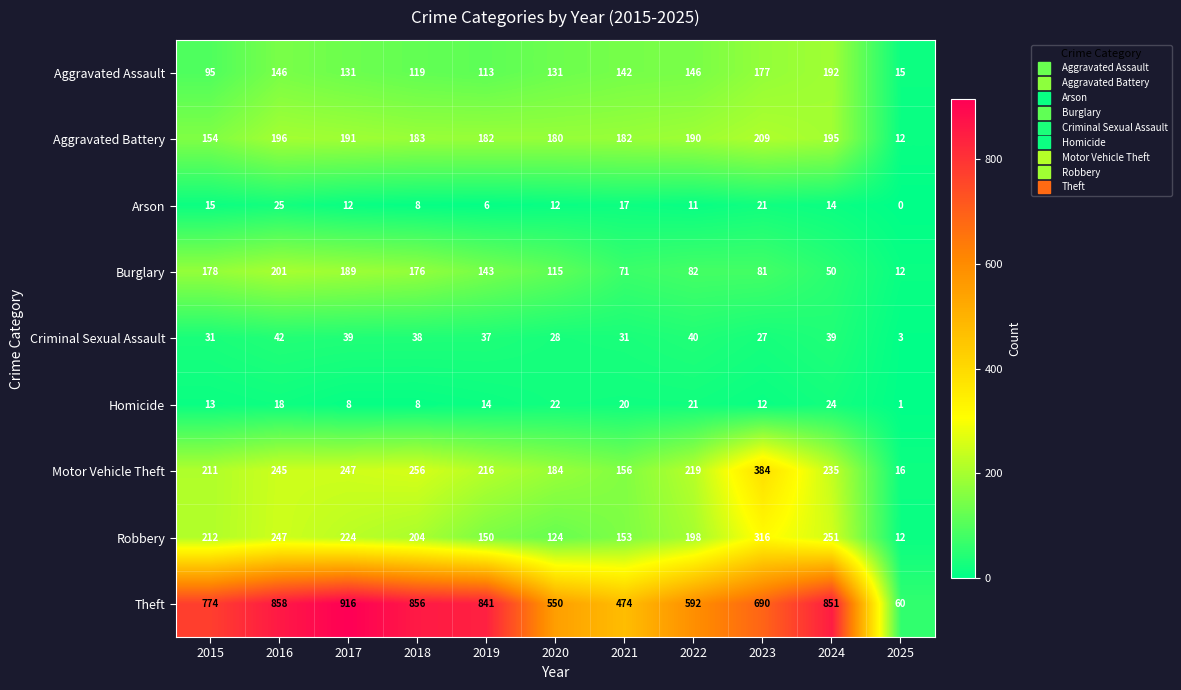

At how many categories does at least one series exceed 315?

10